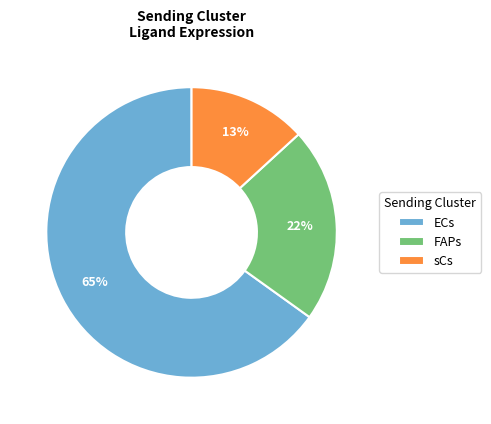

Rank the categories by value from lowest to highest.

sCs, FAPs, ECs